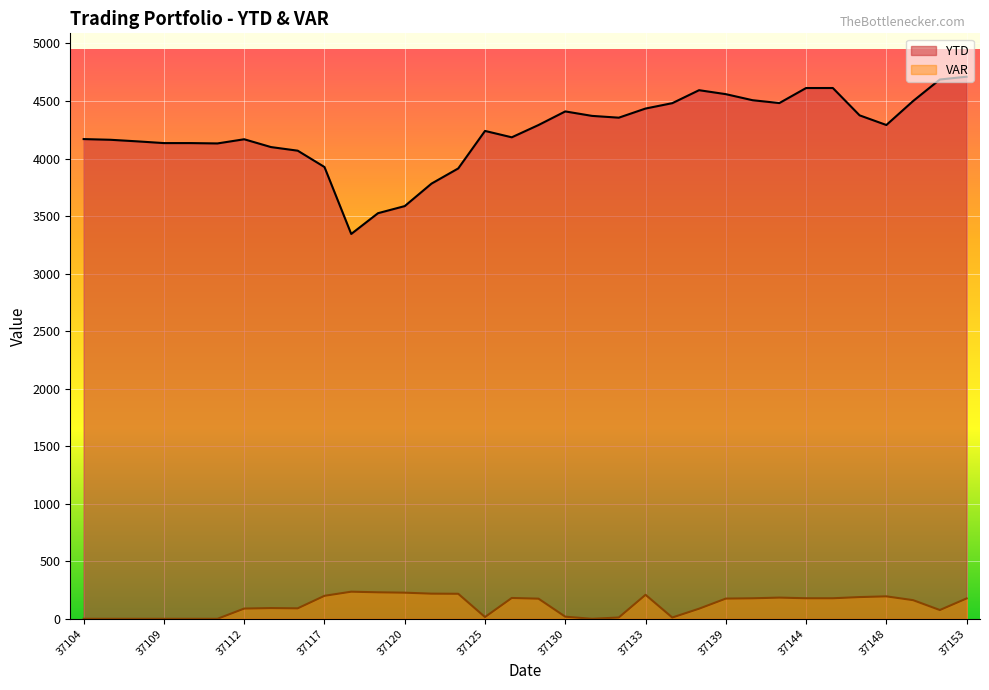

How many series are shown in this chart?

2